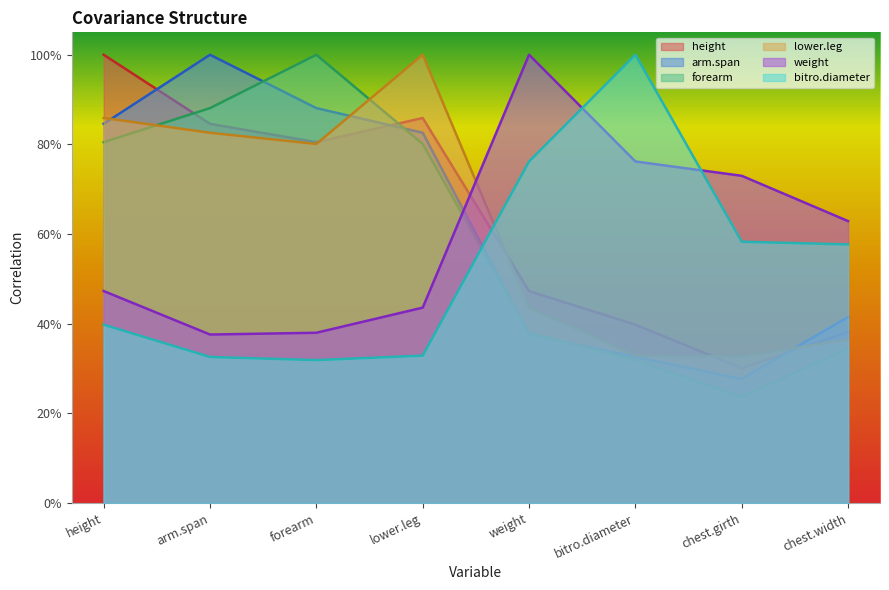

What is the label of the 7th point from the right?

arm.span